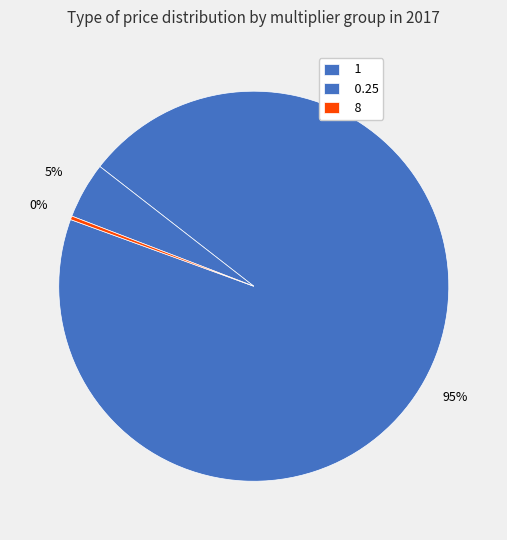

Which has a higher value, 8 or 1?

1